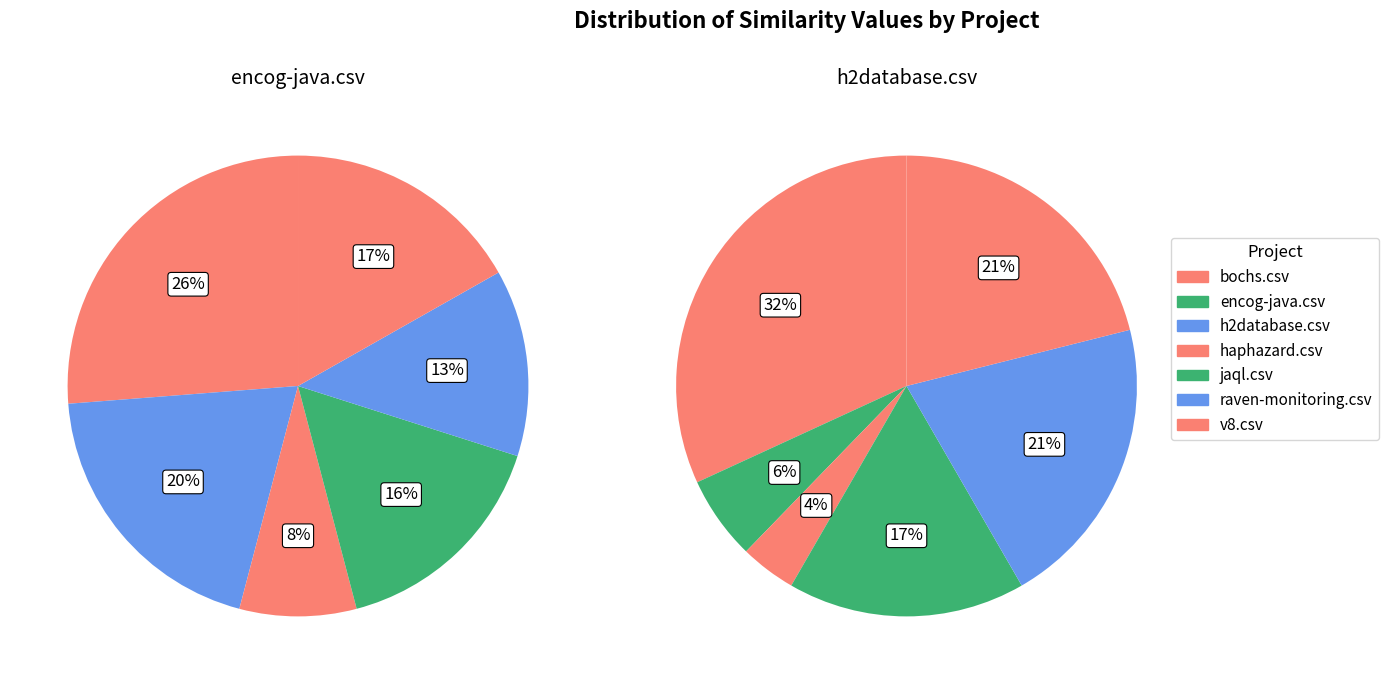

Which category has the biggest portion of the pie?

bochs.csv